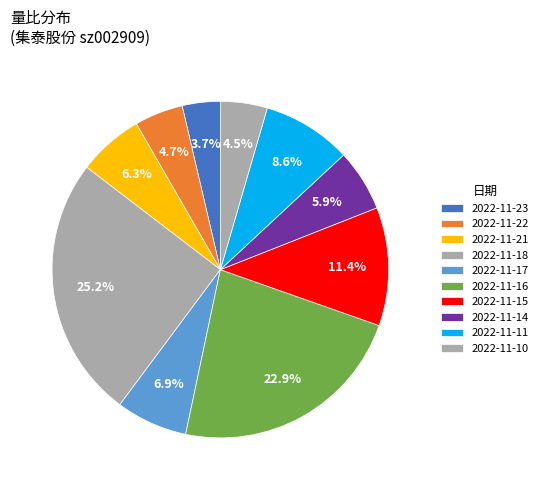

To the nearest percent, what portion does 2022-11-22 represent?

5%